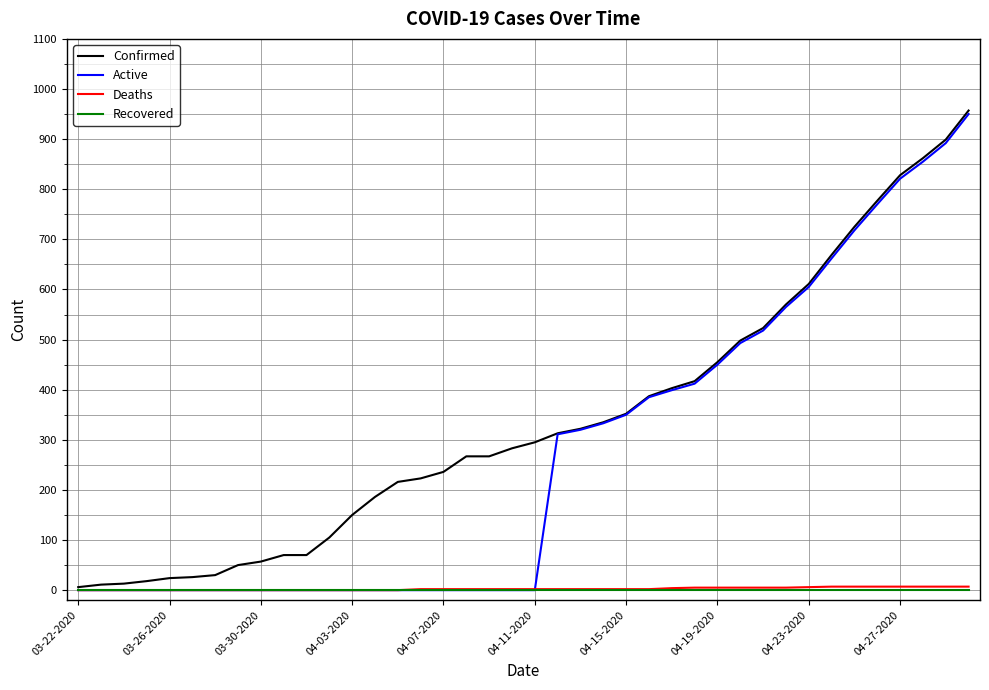

Which series has the largest total across all categories?

Confirmed